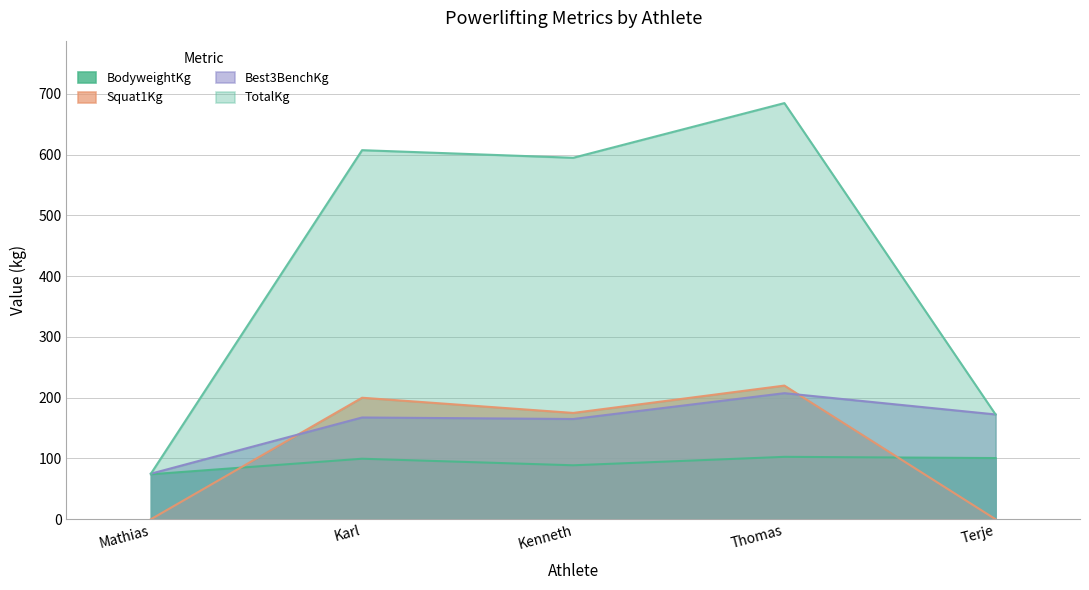

In TotalKg, how many points are lower than both neighbors (excluding endpoints)?

1